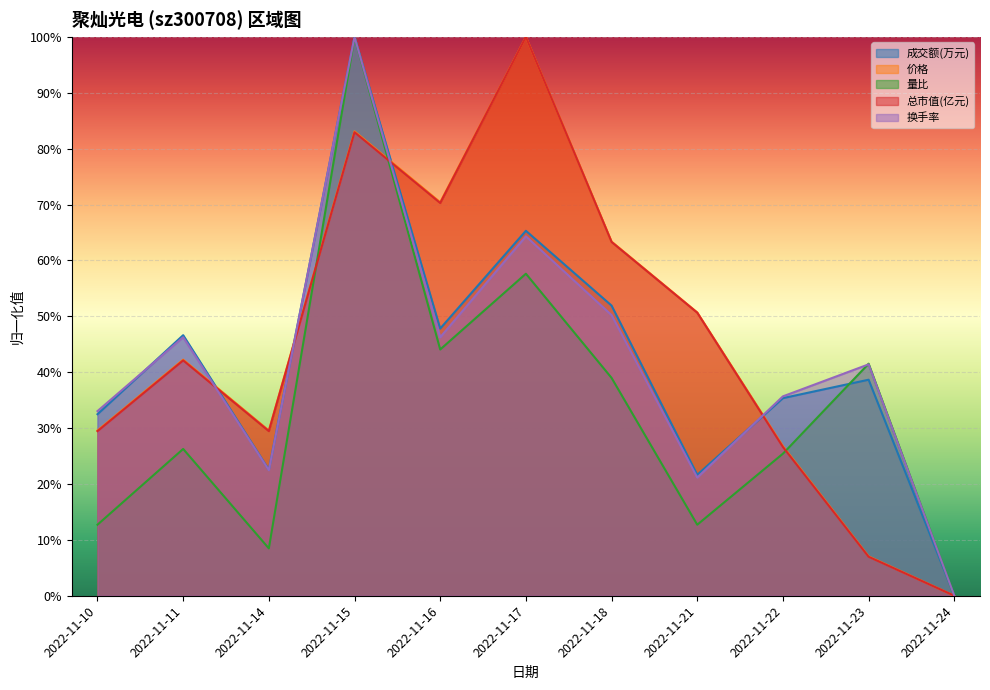

Which series has the largest total across all categories?

价格